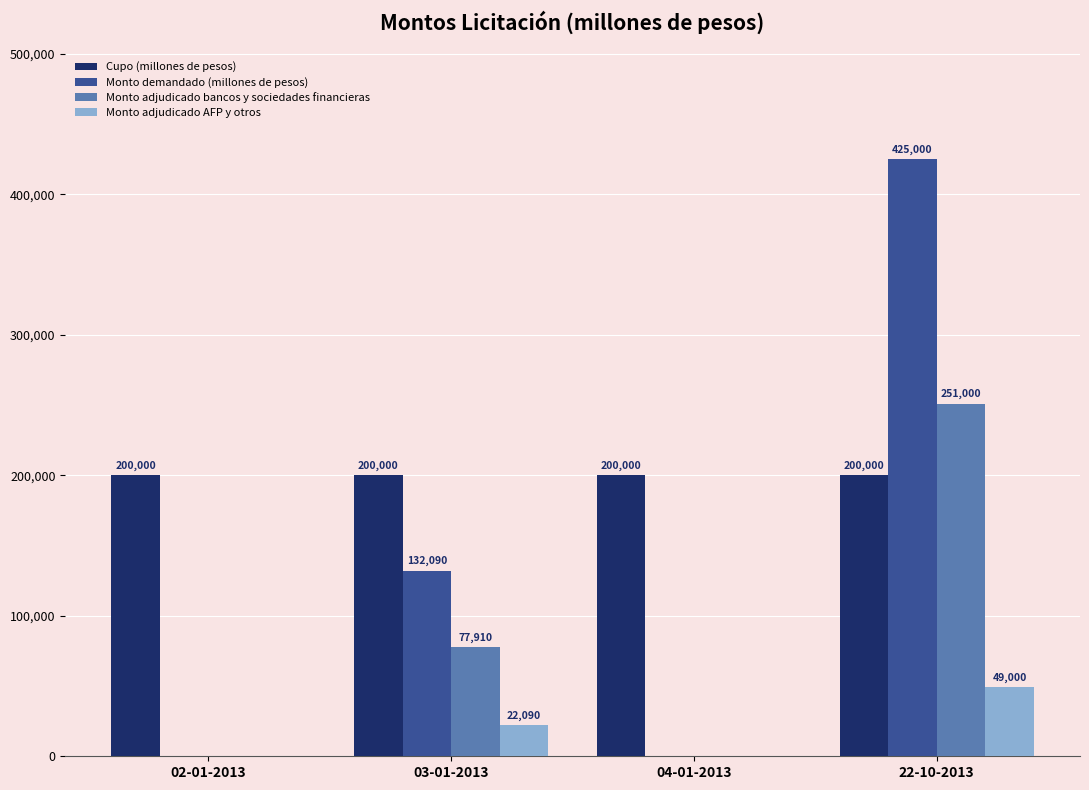

True or false: Cupo (millones de pesos) has a value of 115196 at 22-10-2013.

False